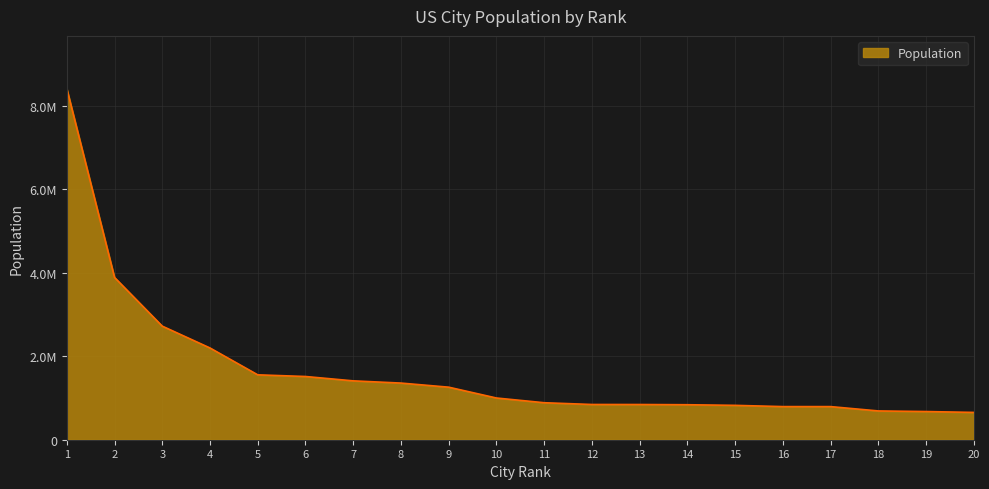

Does the chart display data point markers on the line(s)?

No